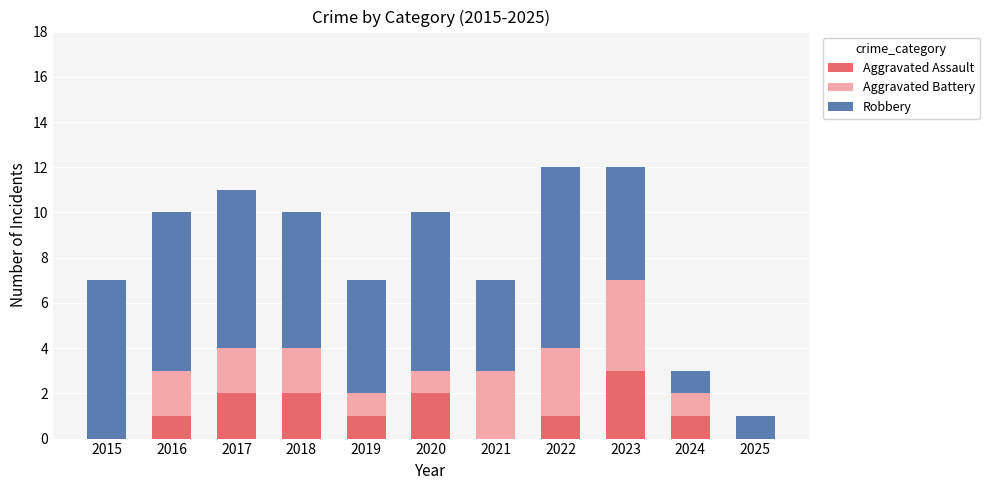

What is the total value across all series at 2015?

7